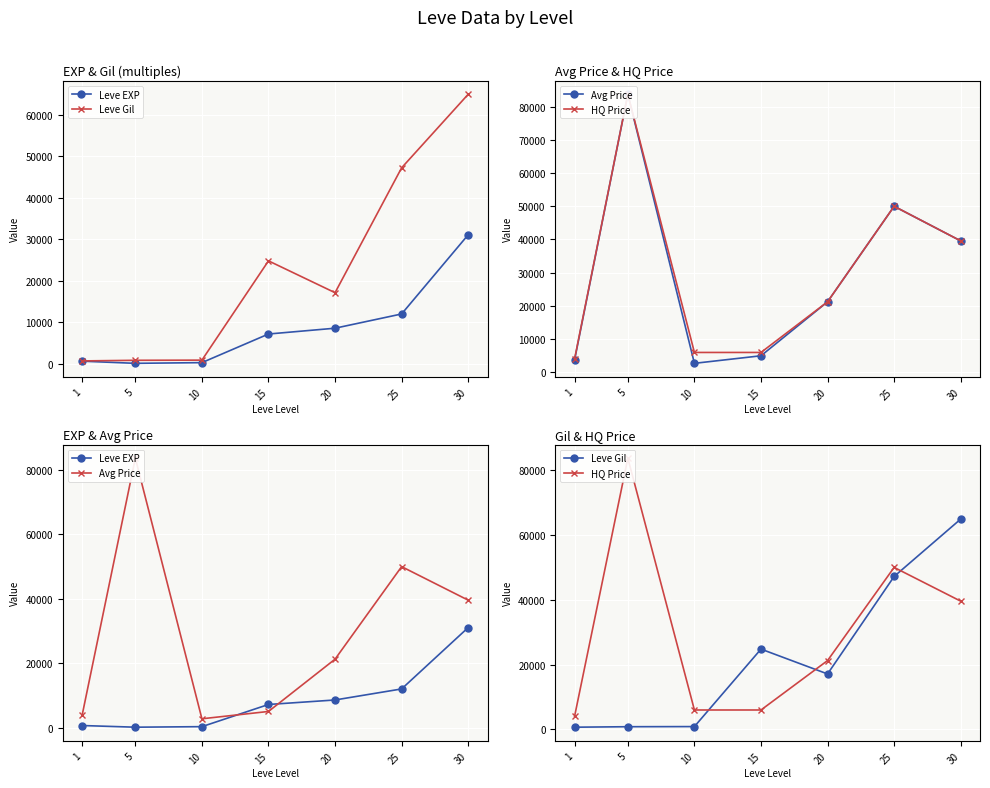

True or false: Leve EXP has more than 1 interior local peaks.

False